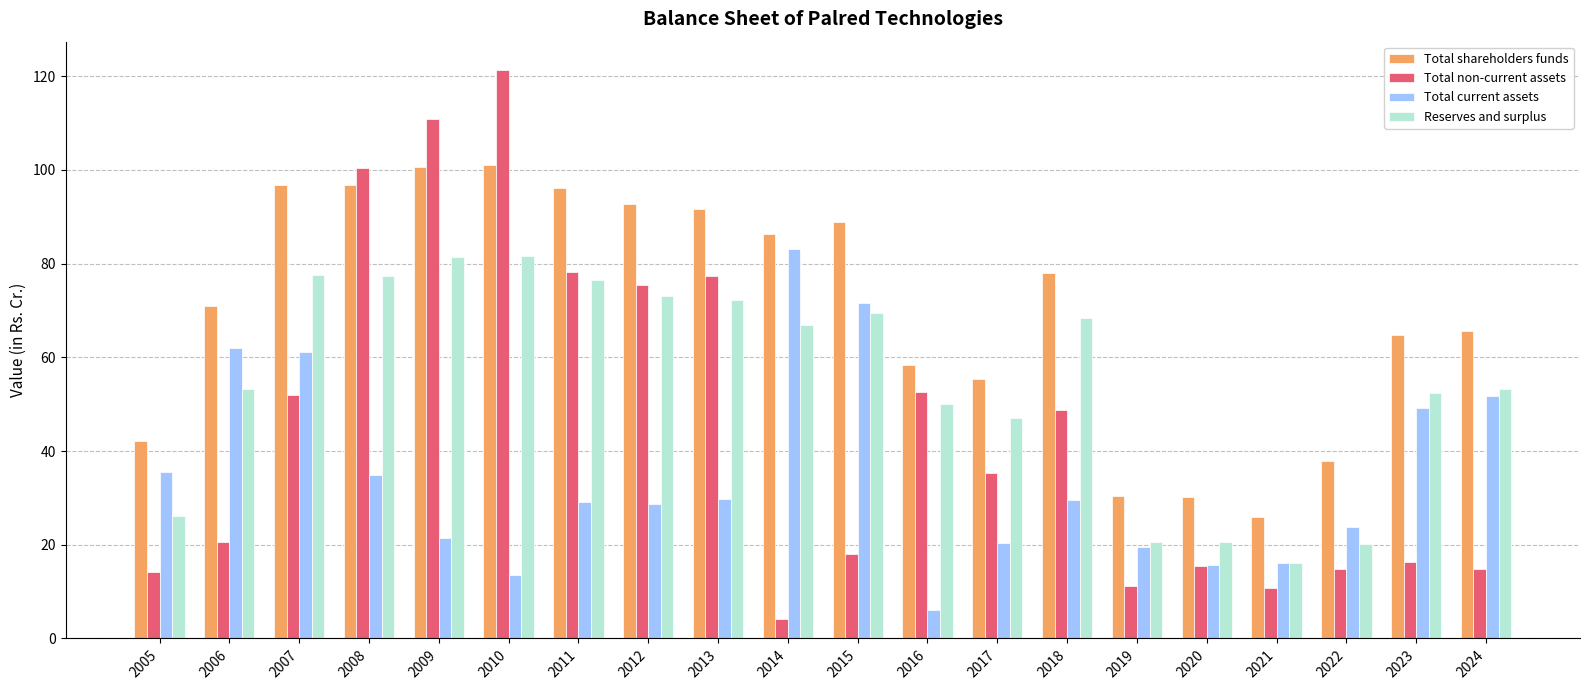

How many bars are there in total?

80